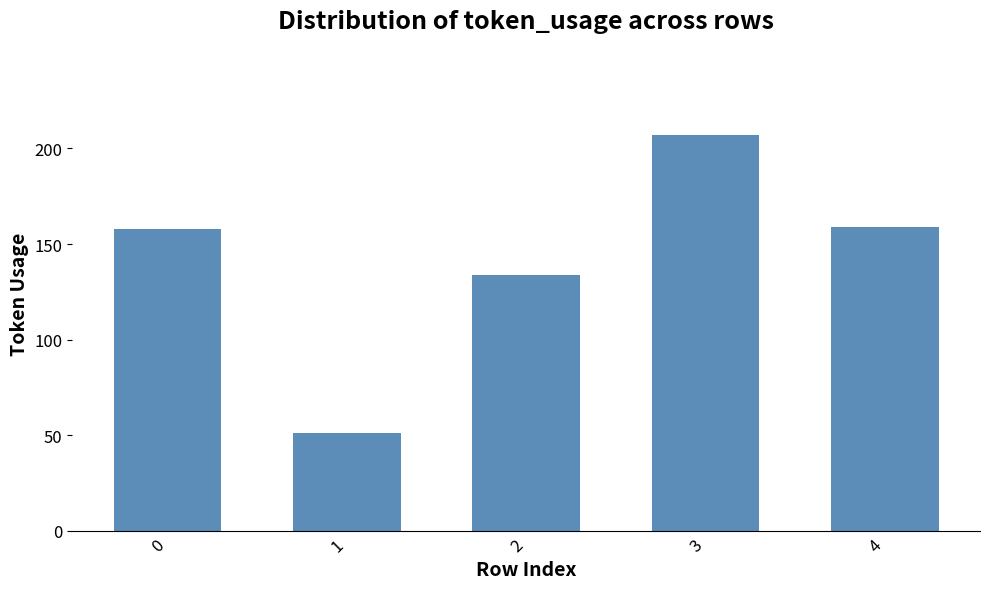

The chart shows a value of 87 at 1. True or false?

False